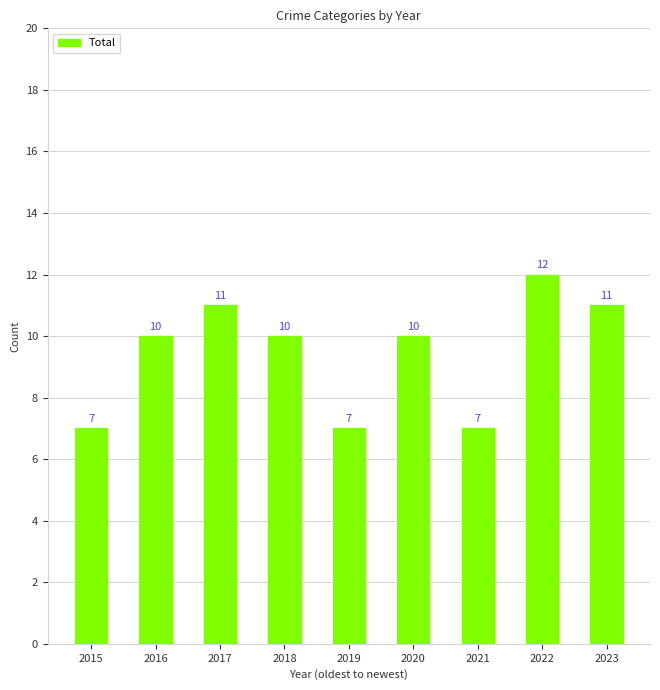

How many series are shown in this chart?

1